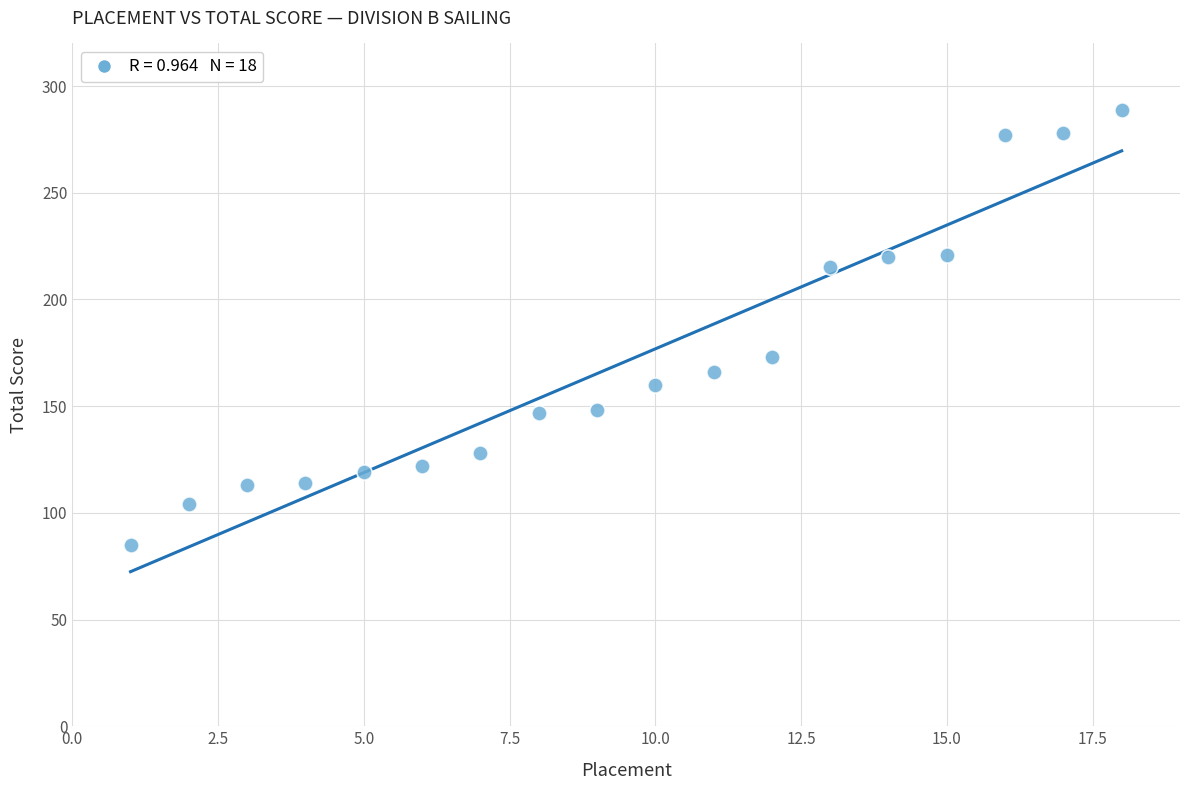

What Y value in the scatter plot is closest to 187?

173